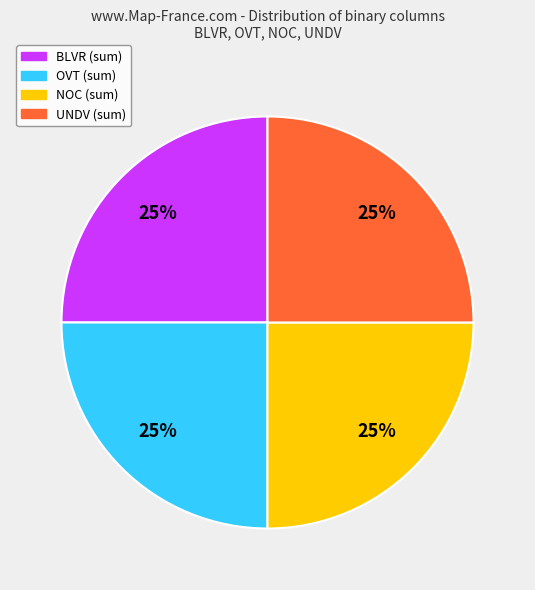

The NOC (sum) slice represents 13% of the pie. True or false?

False